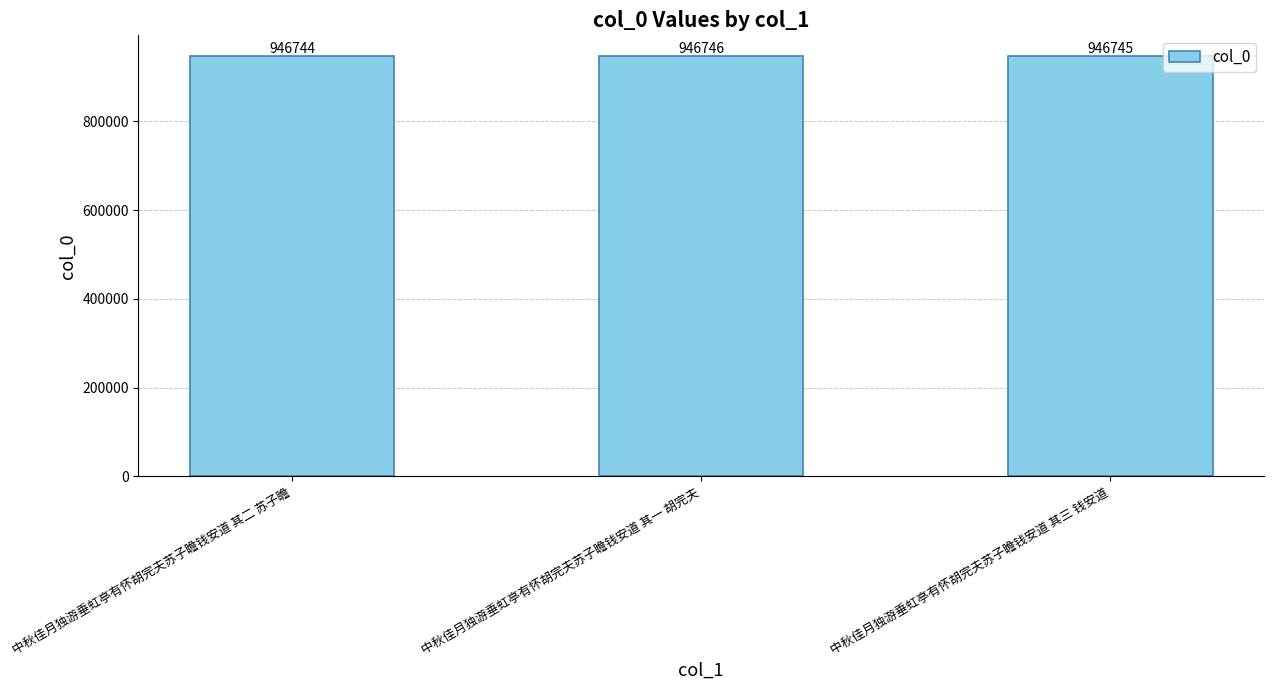

How many bars are there in total?

3